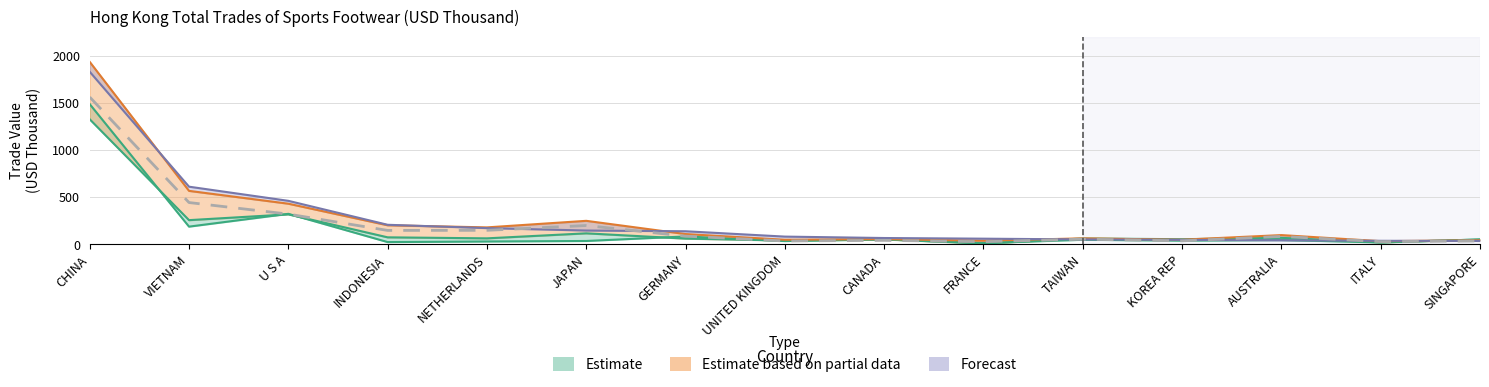

At which label does 201812 first exceed 98?

CHINA